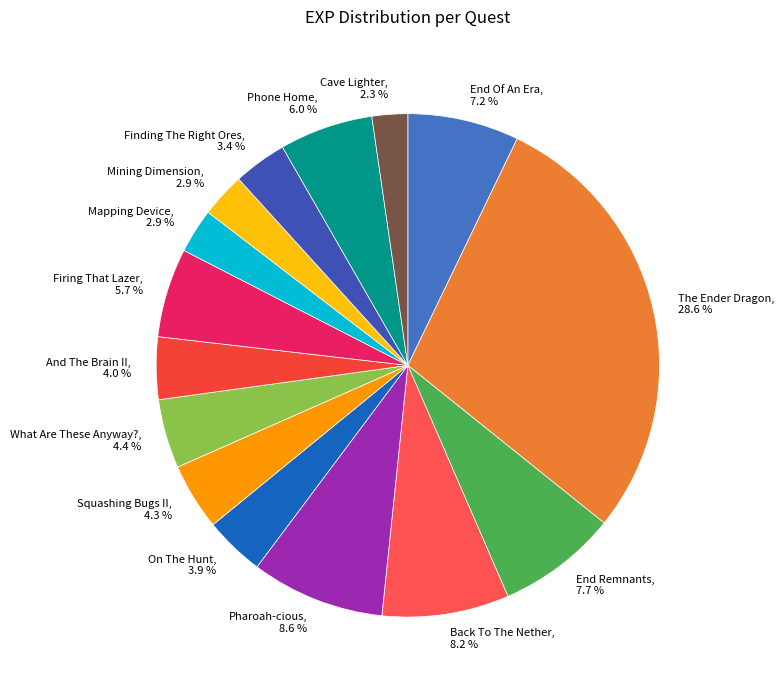

How many segments does this pie chart have?

15